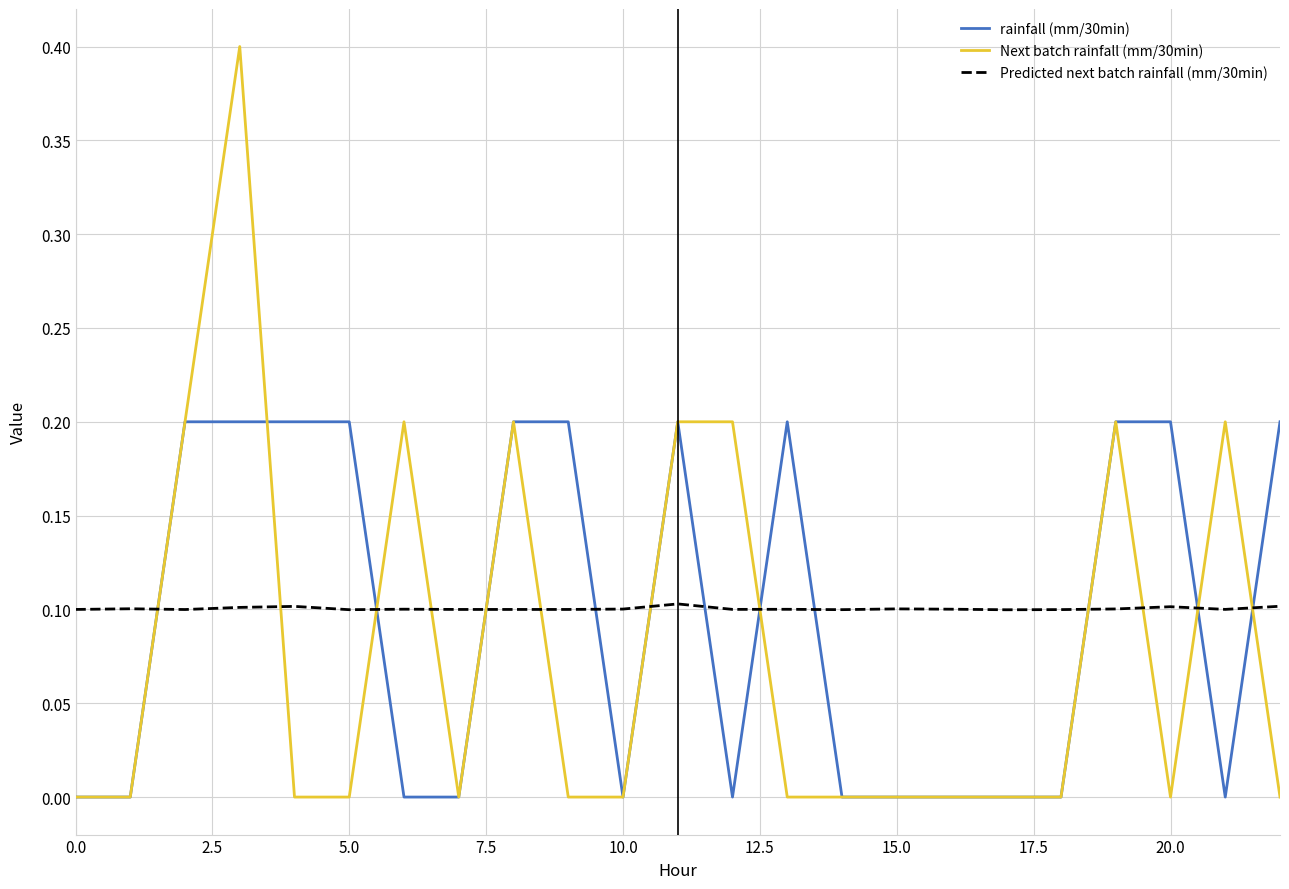

What is the maximum value for Next batch rainfall (mm/30min)?

0.4